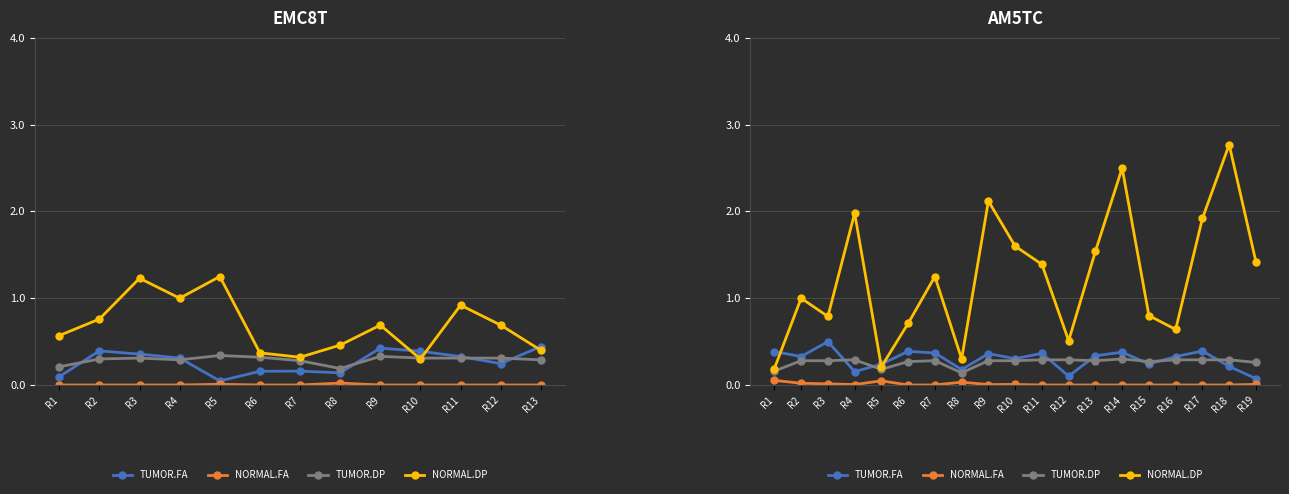

Rank the series by their maximum value, from highest to lowest.

NORMAL.DP, TUMOR.FA, TUMOR.DP, NORMAL.FA